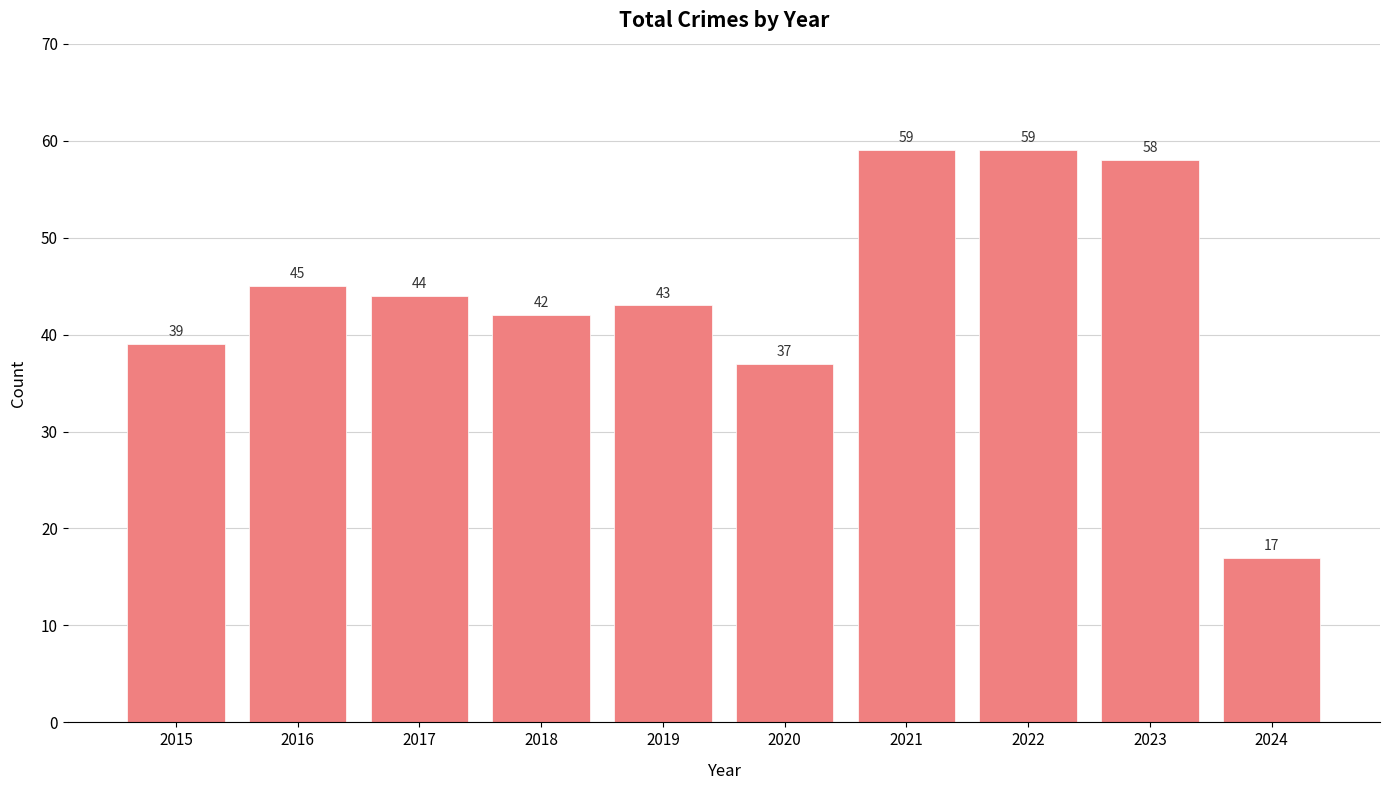

What is the minimum value shown in the chart?

17